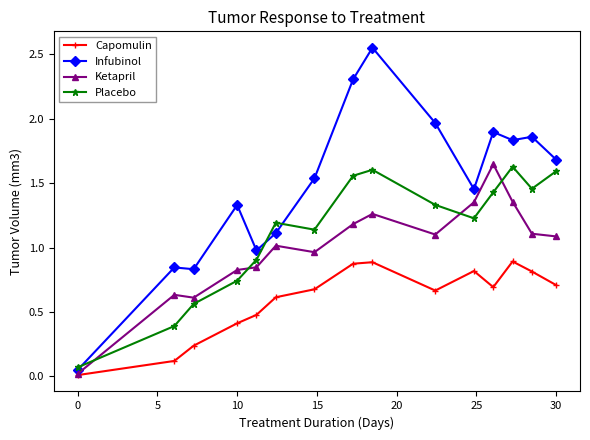

Which series has the largest total across all categories?

Infubinol